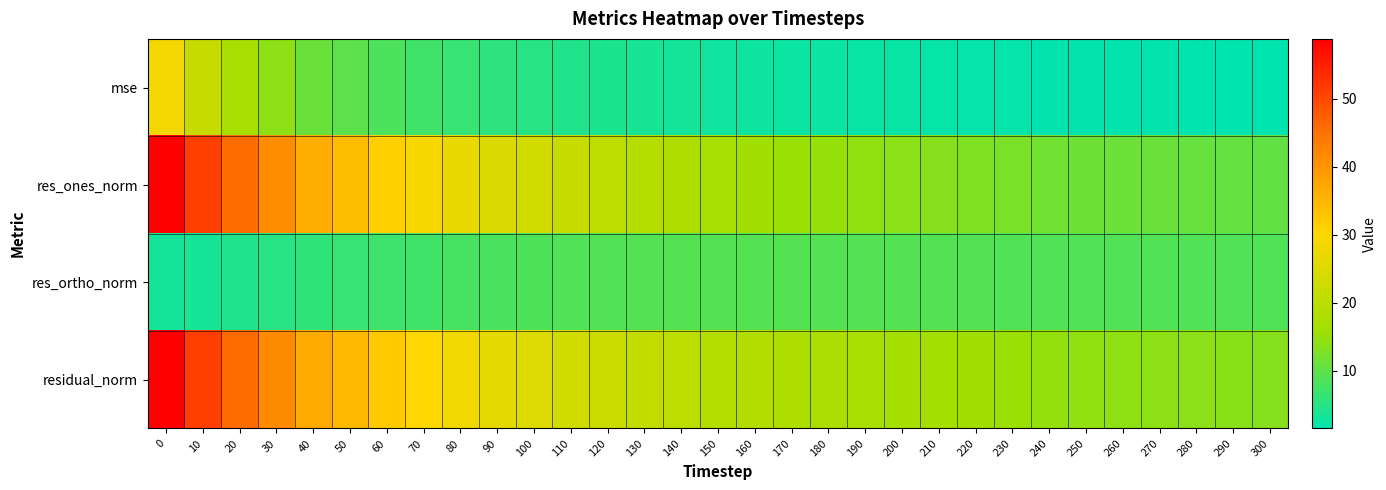

Reading right to left, extract all data points from this chart.

mse: 300=1.5	290=1.5	280=1.6	270=1.6	260=1.7	250=1.7	240=1.8	230=1.9	220=2.1	210=2.2	200=2.3	190=2.4	180=2.5	170=2.6	160=2.8	150=3.0	140=3.3	130=3.7	120=4.1	110=4.5	100=5.1	90=5.6	80=6.5	70=7.4	60=8.4	50=9.7	40=11.1	30=14.0	20=17.2	10=21.6	0=28.3
res_ones_norm: 300=10.3	290=10.6	280=10.8	270=11.0	260=11.2	250=11.4	240=11.8	230=12.5	220=13.0	210=13.6	200=14.0	190=14.4	180=14.9	170=15.5	160=16.0	150=16.9	140=17.9	130=19.3	120=20.4	110=21.7	100=23.5	90=24.8	80=27.0	70=29.2	60=31.2	50=33.9	40=36.4	30=41.1	20=45.6	10=51.2	0=58.7
res_ortho_norm: 300=8.7	290=8.8	280=8.8	270=8.8	260=8.9	250=8.9	240=9.0	230=9.0	220=9.0	210=9.1	200=9.1	190=9.1	180=9.1	170=9.2	160=9.2	150=9.1	140=9.1	130=9.0	120=8.9	110=8.7	100=8.5	90=8.2	80=7.8	70=7.4	60=7.0	50=6.5	40=5.9	30=5.1	20=4.4	10=3.6	0=3.4
residual_norm: 300=13.5	290=13.7	280=13.9	270=14.2	260=14.3	250=14.5	240=14.8	230=15.4	220=15.8	210=16.4	200=16.7	190=17.1	180=17.5	170=18.0	160=18.4	150=19.2	140=20.1	130=21.3	120=22.2	110=23.4	100=24.9	90=26.1	80=28.1	70=30.1	60=31.9	50=34.5	40=36.8	30=41.4	20=45.8	10=51.3	0=58.8